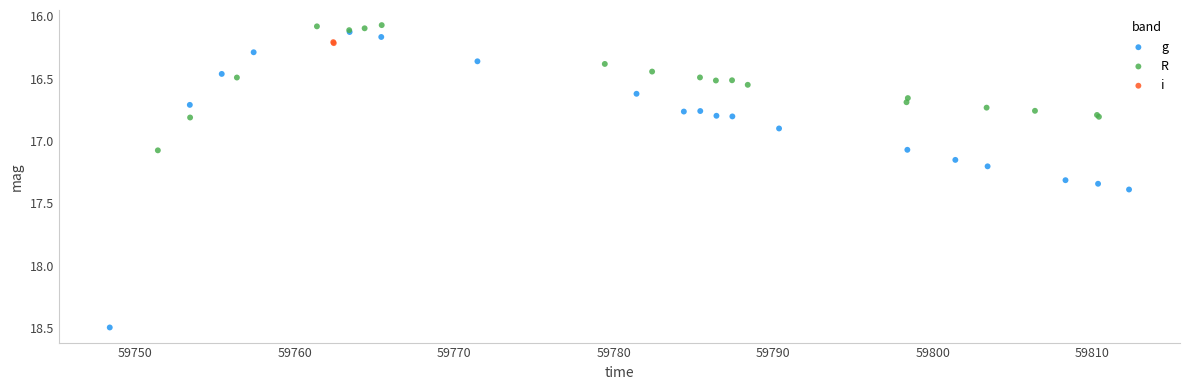

What are all the series names shown in the legend?

g, R, i